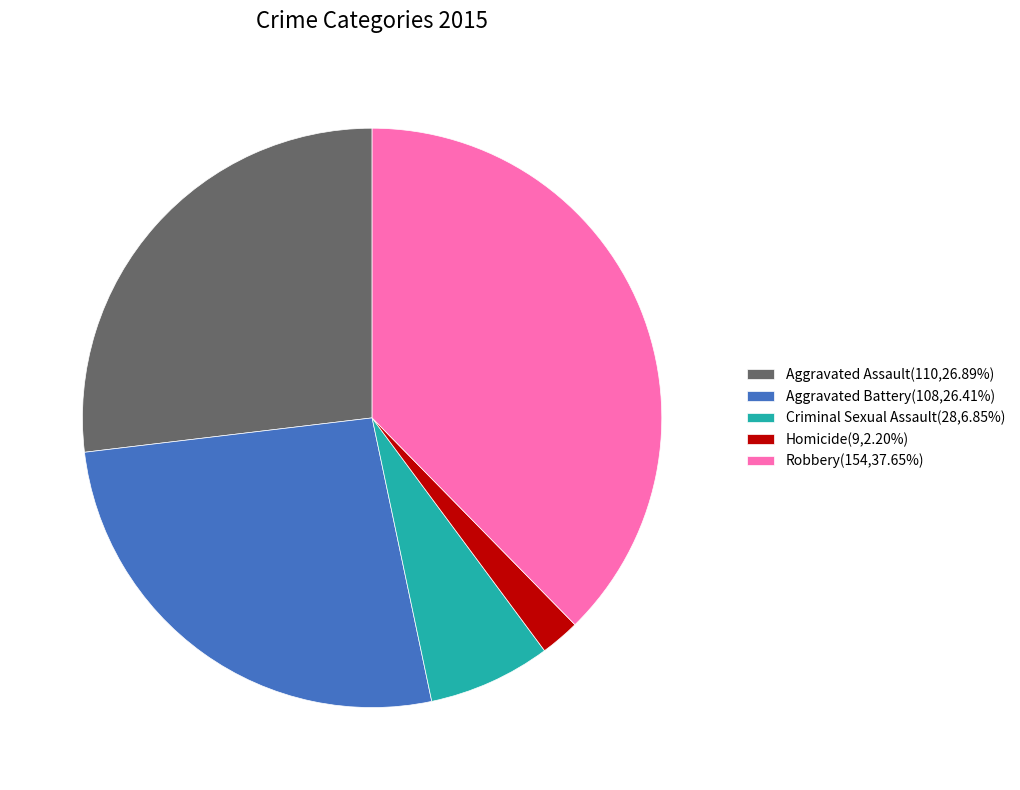

Is there a majority slice in this chart?

No